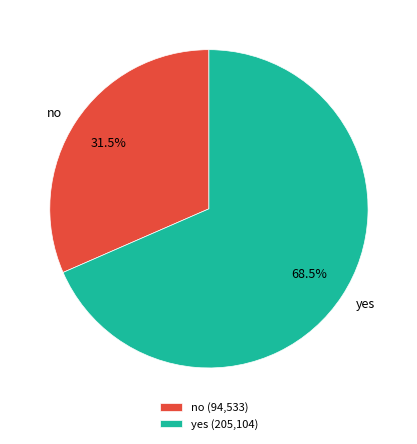

Does any single category account for the majority?

Yes